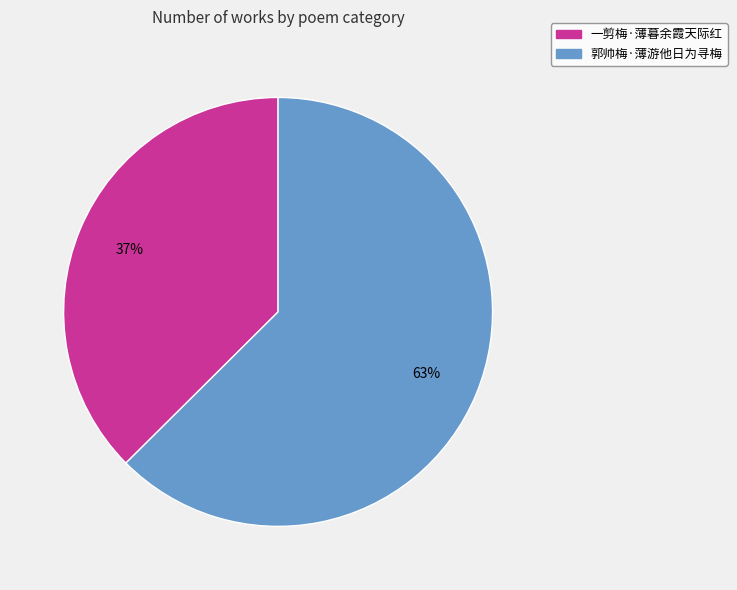

What is the largest slice in the pie chart?

郭帅梅·薄游他日为寻梅